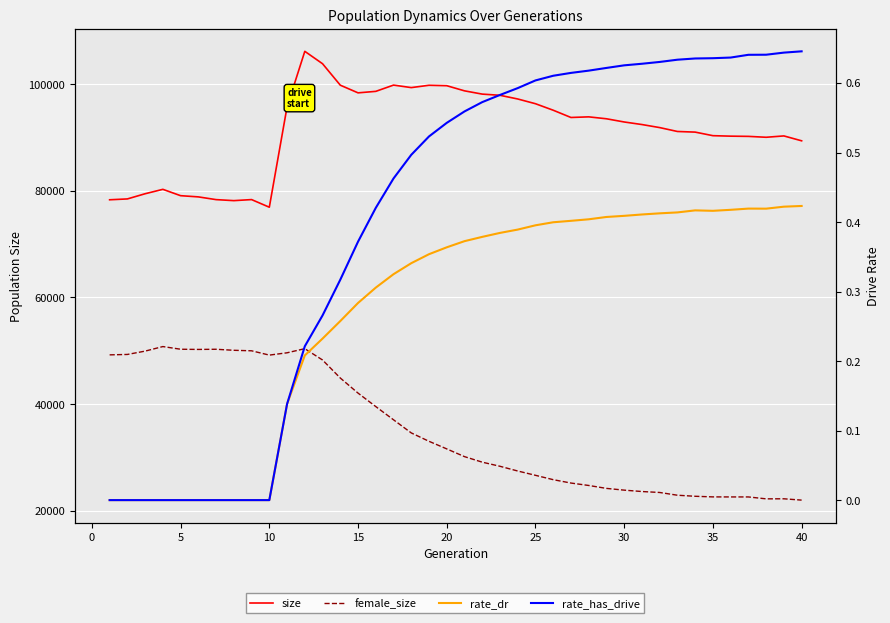

True or false: rate_dr and size cross at least once.

False